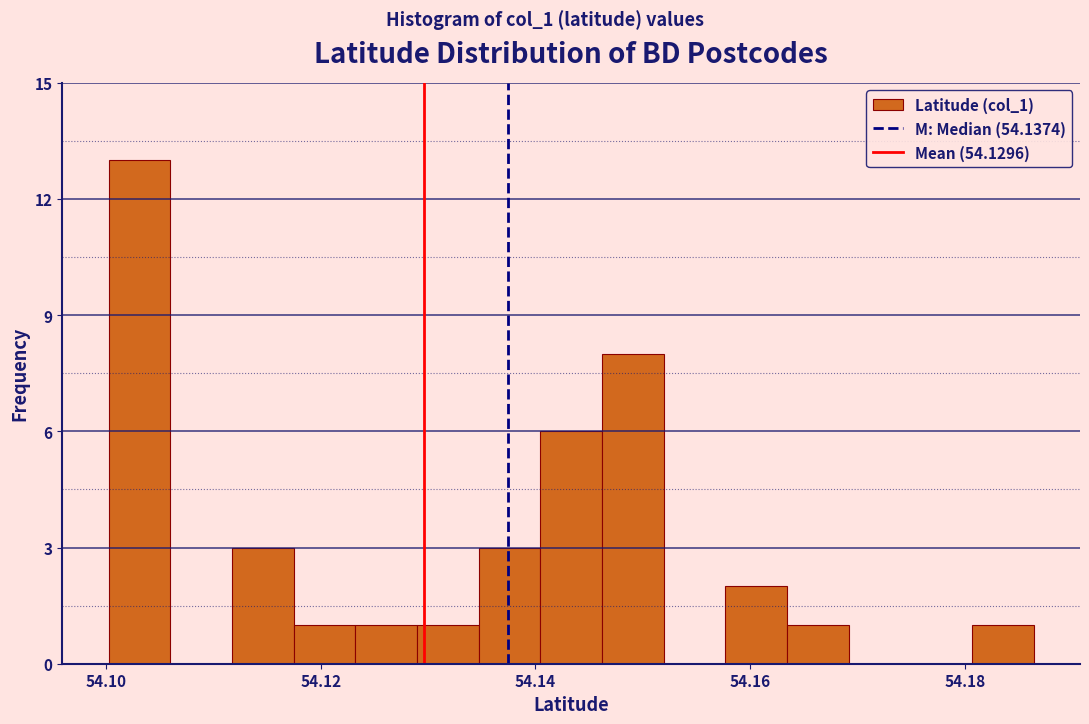

Read against the x-axis, roughly where is the centre of the tallest bar?

54.104